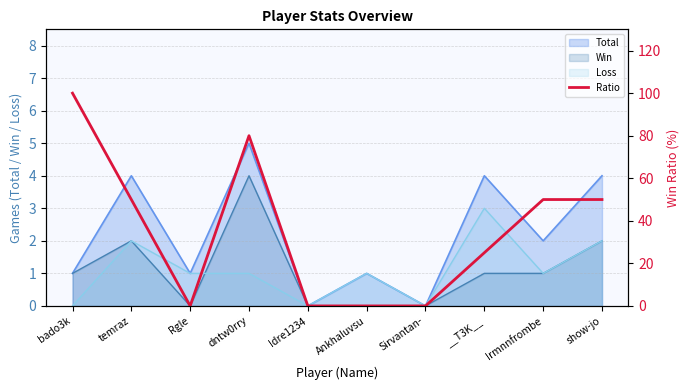

What is the sum of all values?

355